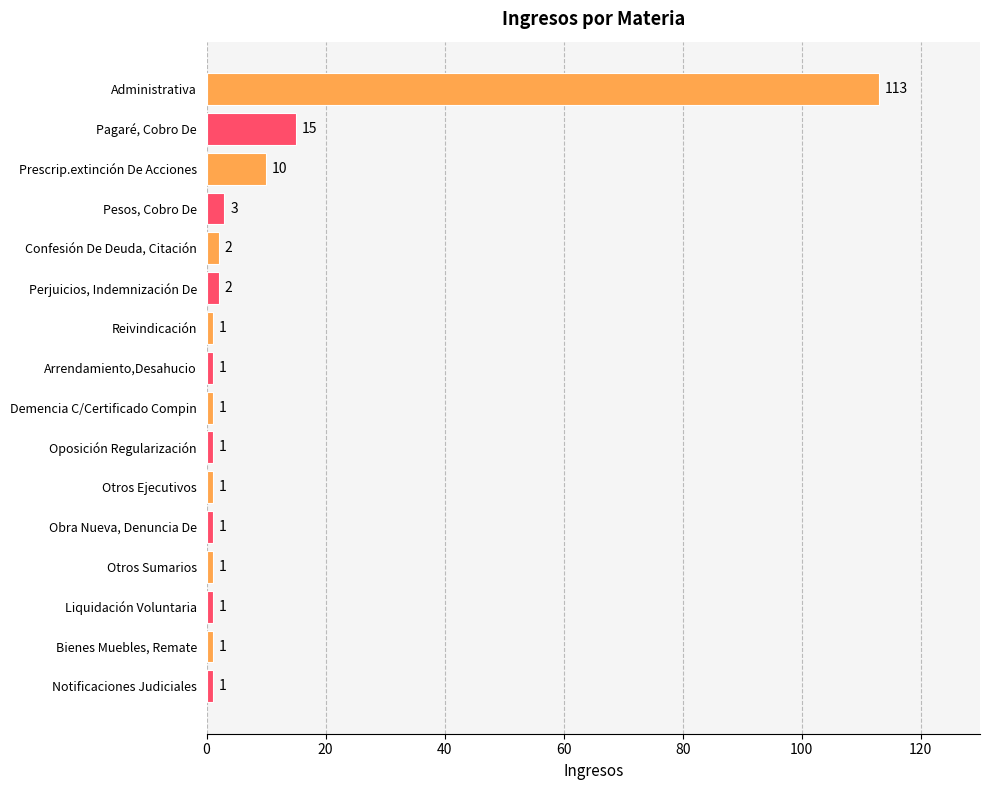

What is the ratio of the value at Demencia C/Certificado Compin to the value at Pesos, Cobro De?

0.3